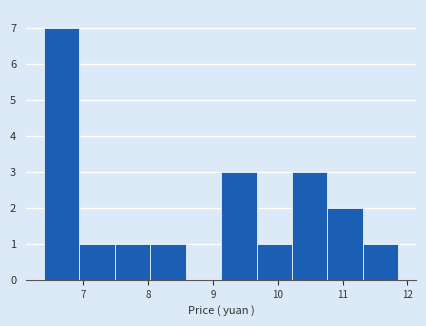

Reading left to right, transcribe this chart: for each bar, give the range it covers on the x-axis and its height. Neither the bar edges nor the heights are printed on the chart, so give them approximately, as read against the axes.

6.4 to 6.9: 7
6.9 to 7.5: 1
7.5 to 8.0: 1
8.0 to 8.6: 1
8.6 to 9.1: 0
9.1 to 9.7: 3
9.7 to 10.2: 1
10.2 to 10.8: 3
10.8 to 11.3: 2
11.3 to 11.9: 1